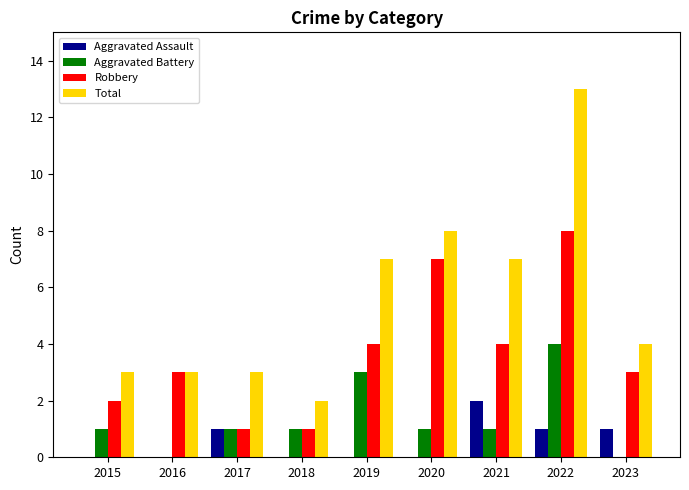

What is the highest value of the Aggravated Assault series?

2